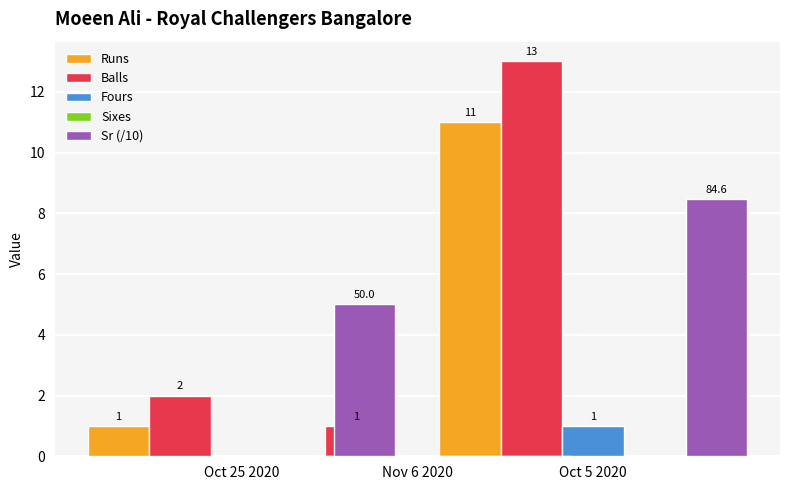

What is the value of the Balls bar at the 1st from the left?

2.0